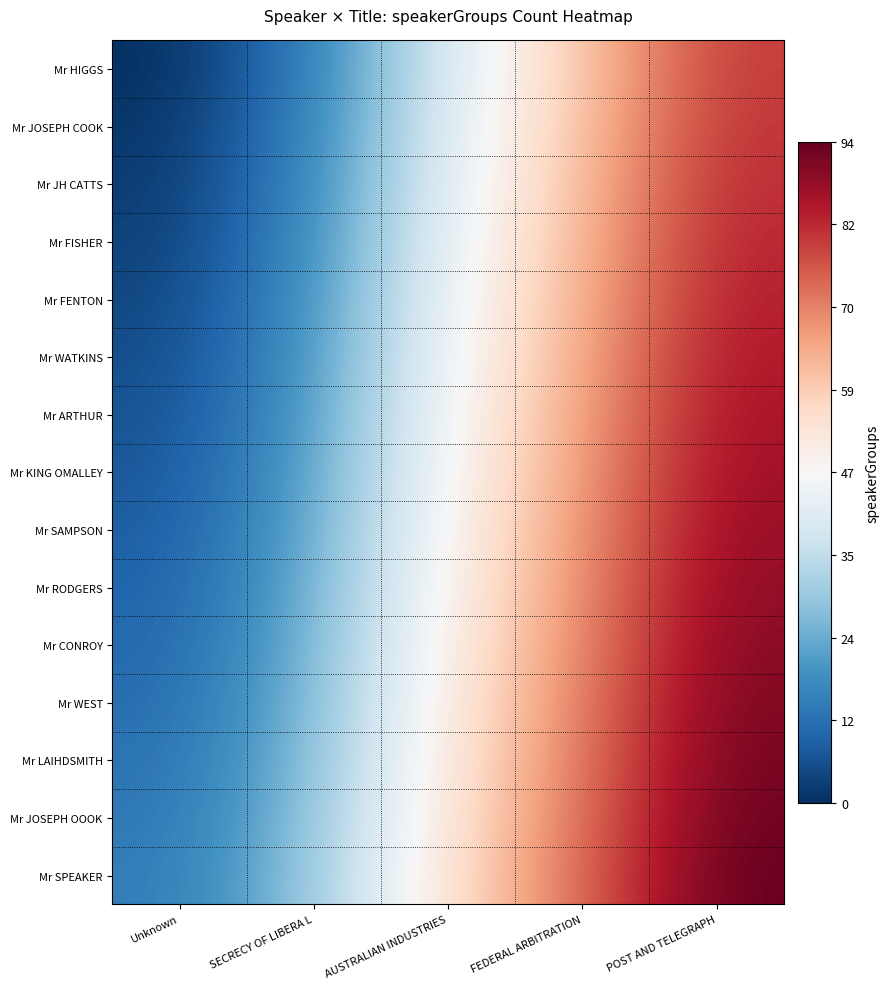

Which has a higher value, Unknown or POST AND TELEGRAPH?

POST AND TELEGRAPH